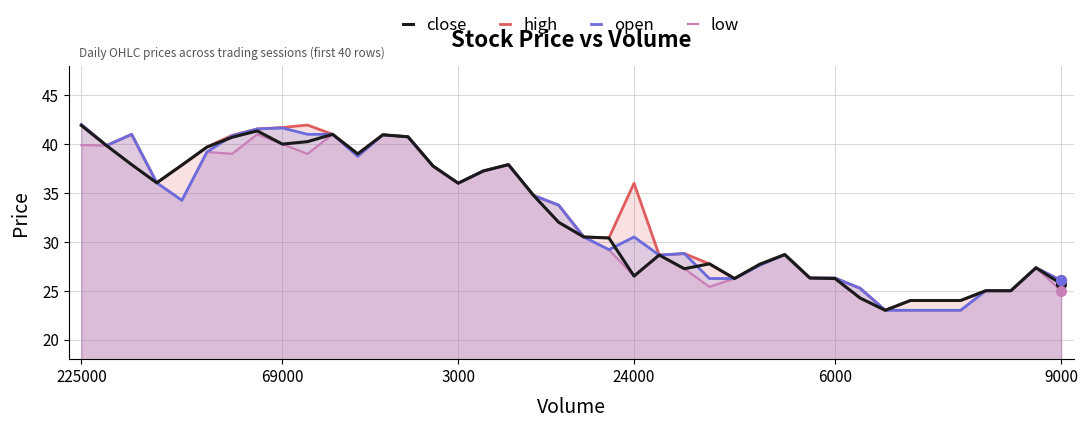

What are all the series names shown in the legend?

close, high, open, low